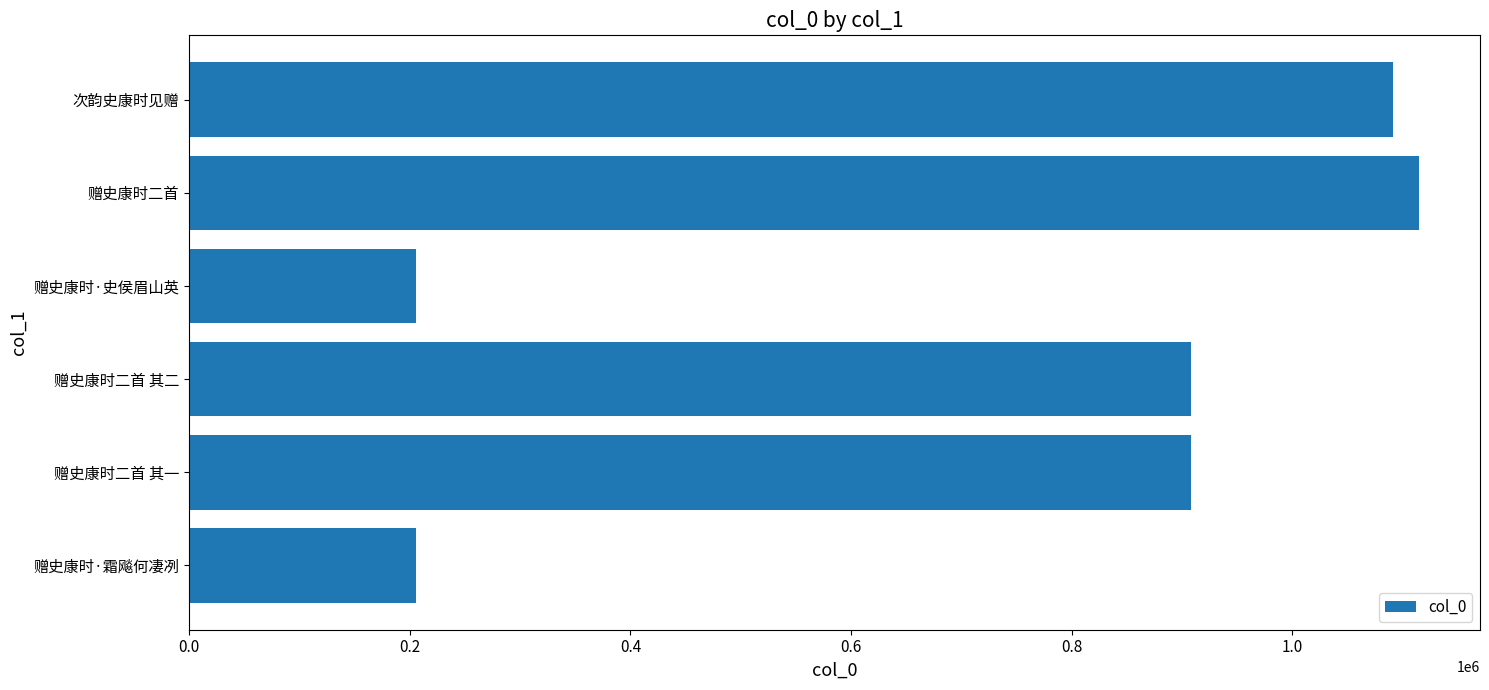

The value at 赠史康时二首 is 644390. True or false?

False